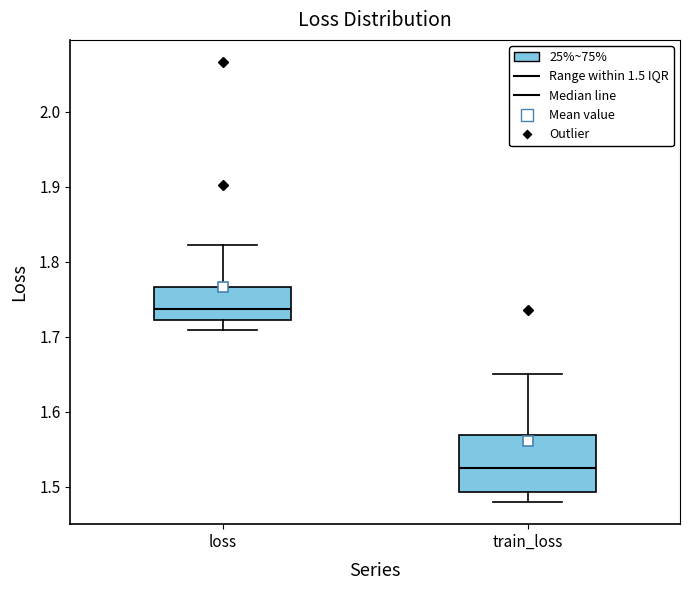

Which box has the highest median line?

loss